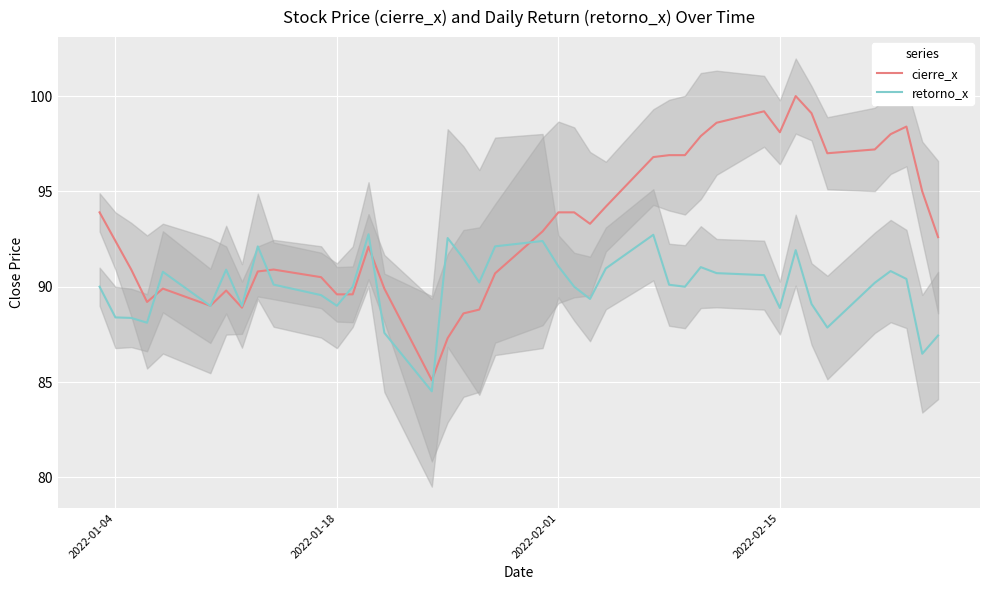

What is the highest value of the retorno_x series?

92.8